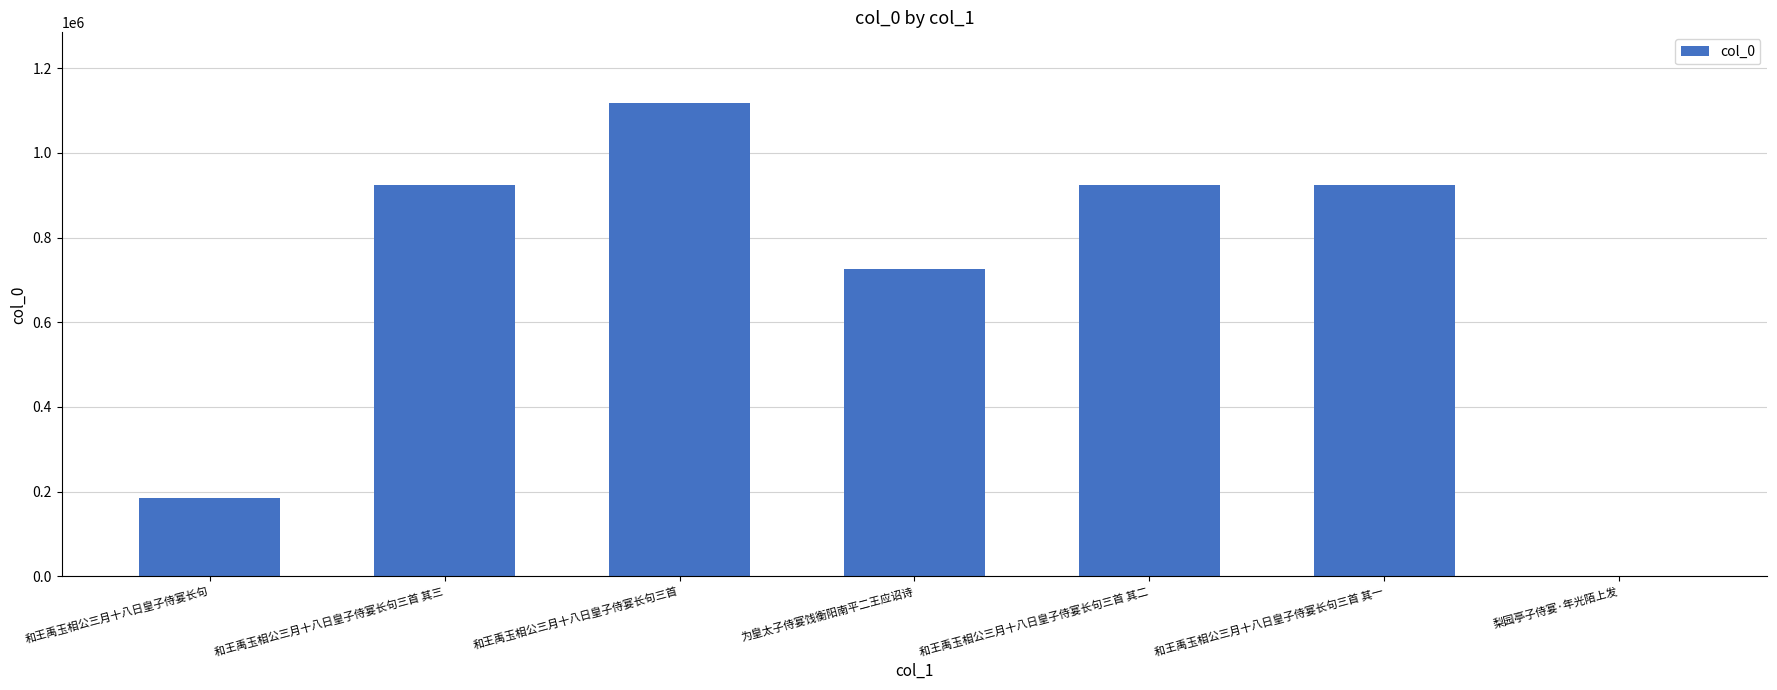

Which category has the highest value across all series?

和王禹玉相公三月十八日皇子侍宴长句三首